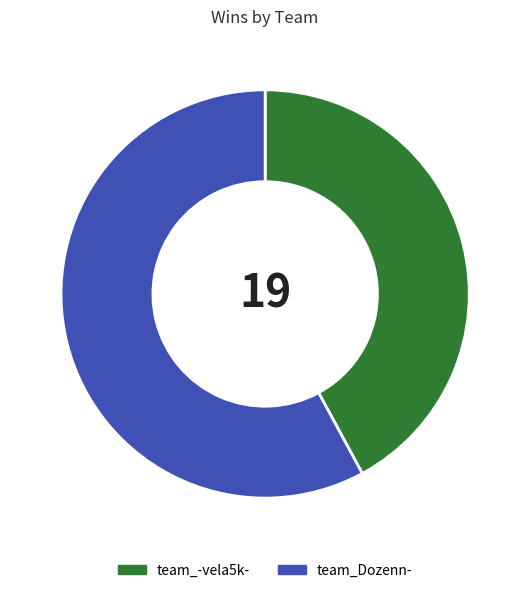

Which slice is the smallest?

team_-vela5k-